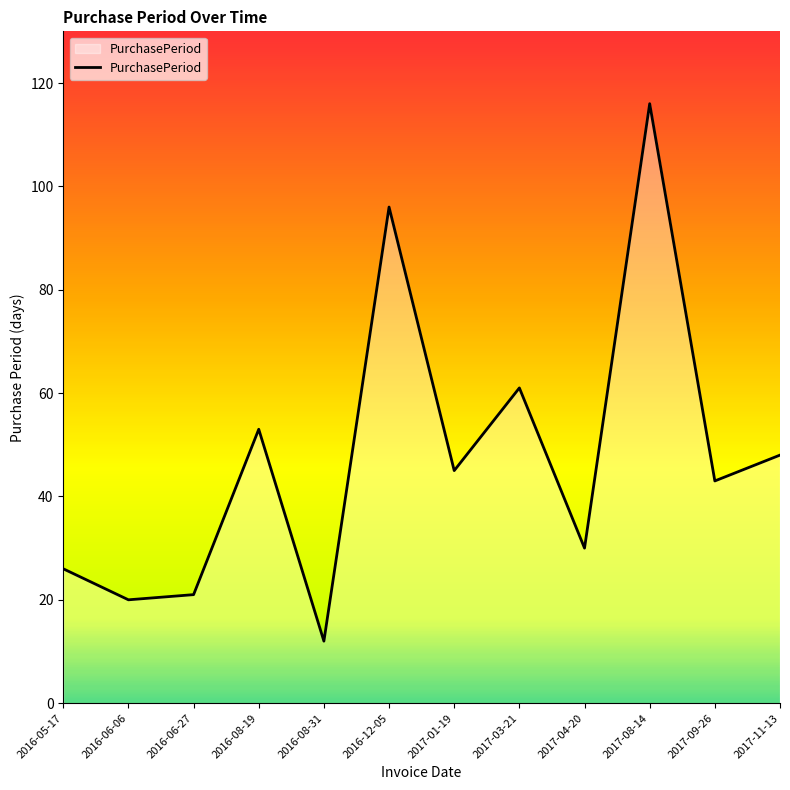

True or false: the data has more than 0 interior local peaks.

True